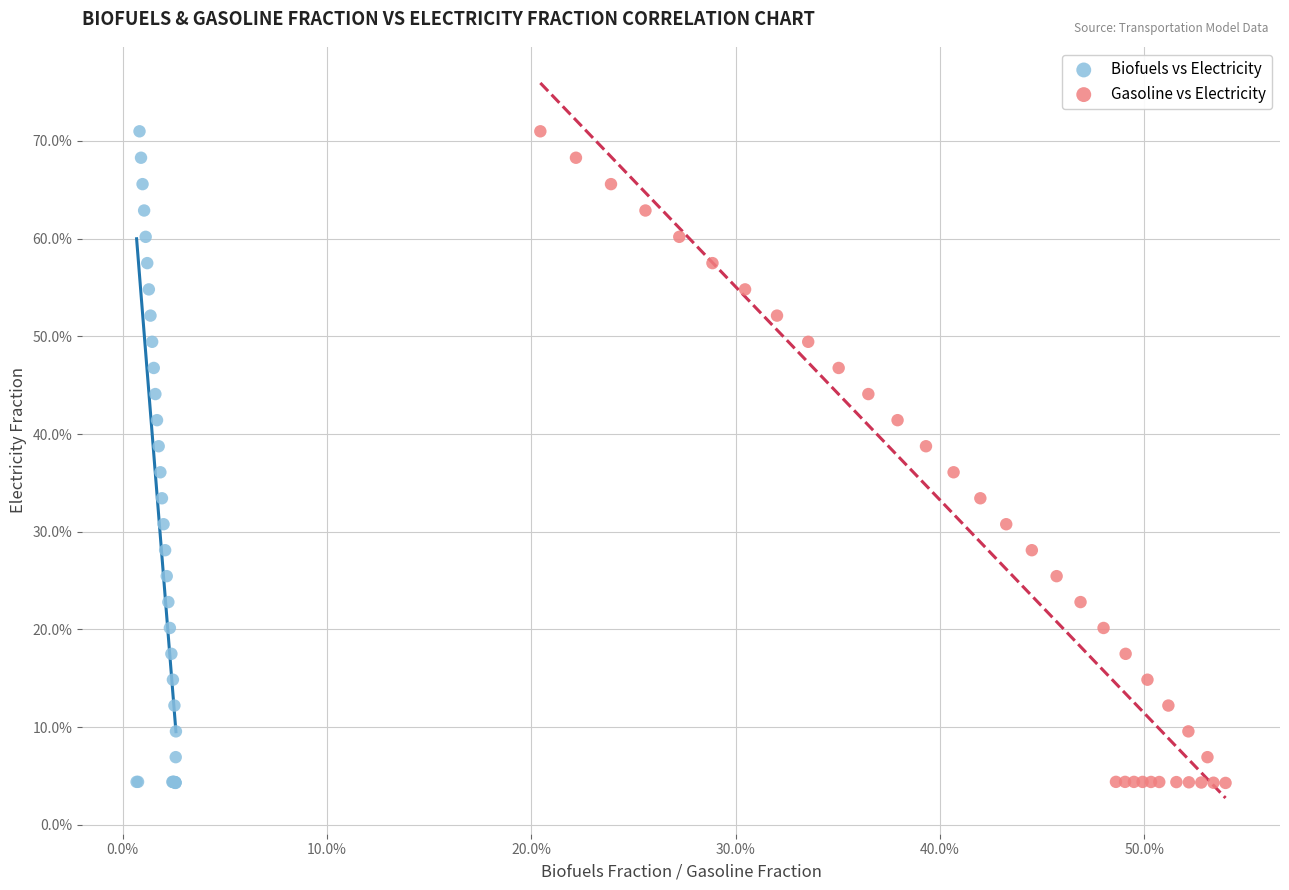

What are all the series names shown in the legend?

Biofuels vs Electricity, Gasoline vs Electricity